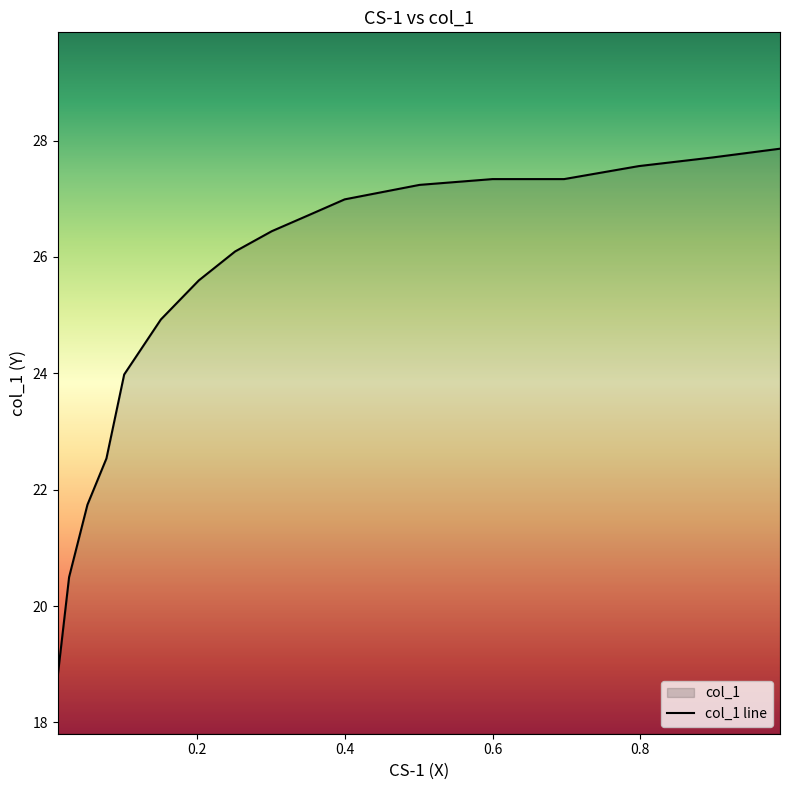

What is the difference between the maximum and minimum values?

9.1